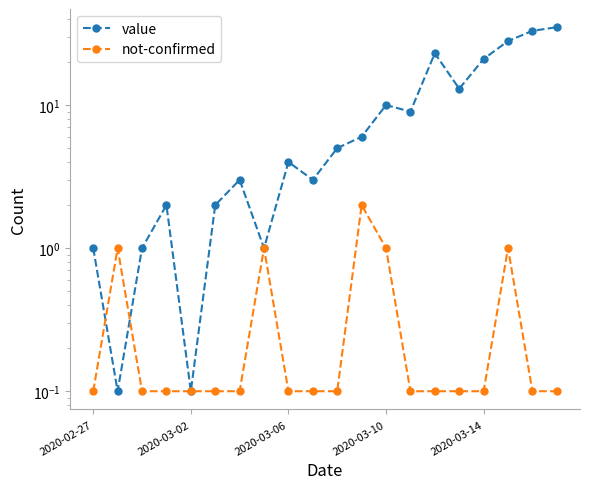

Is the value of value at 2020-03-10 greater than the value of not-confirmed at 2020-03-02?

Yes